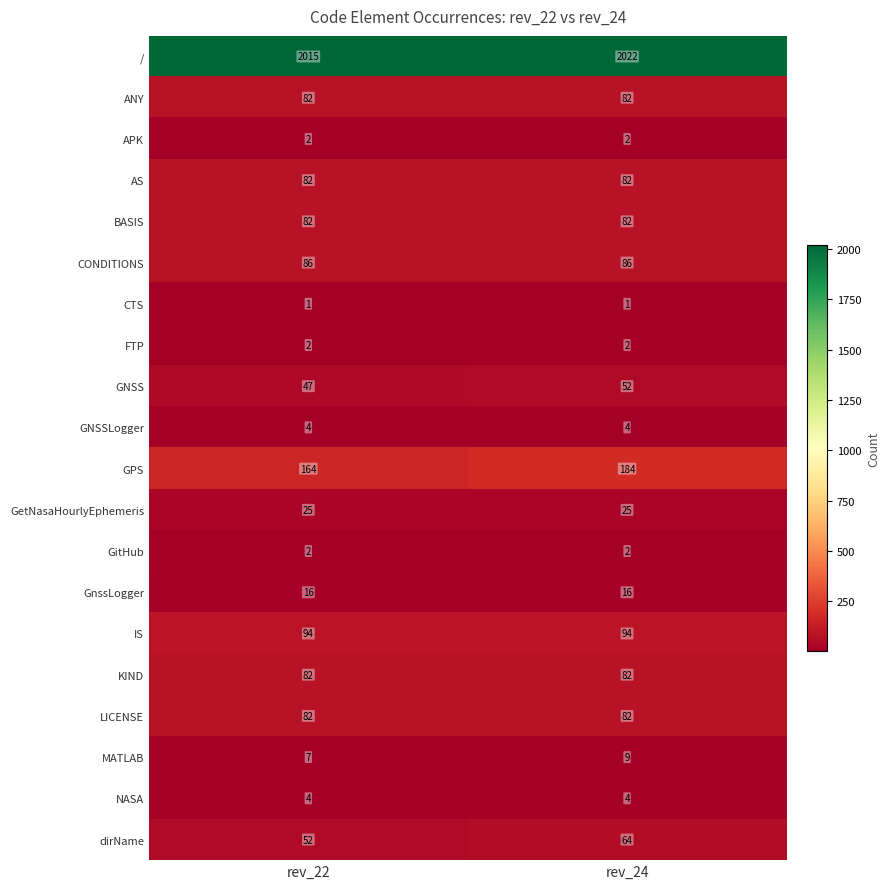

What is the spread (max minus min) of values at rev_22?

2014